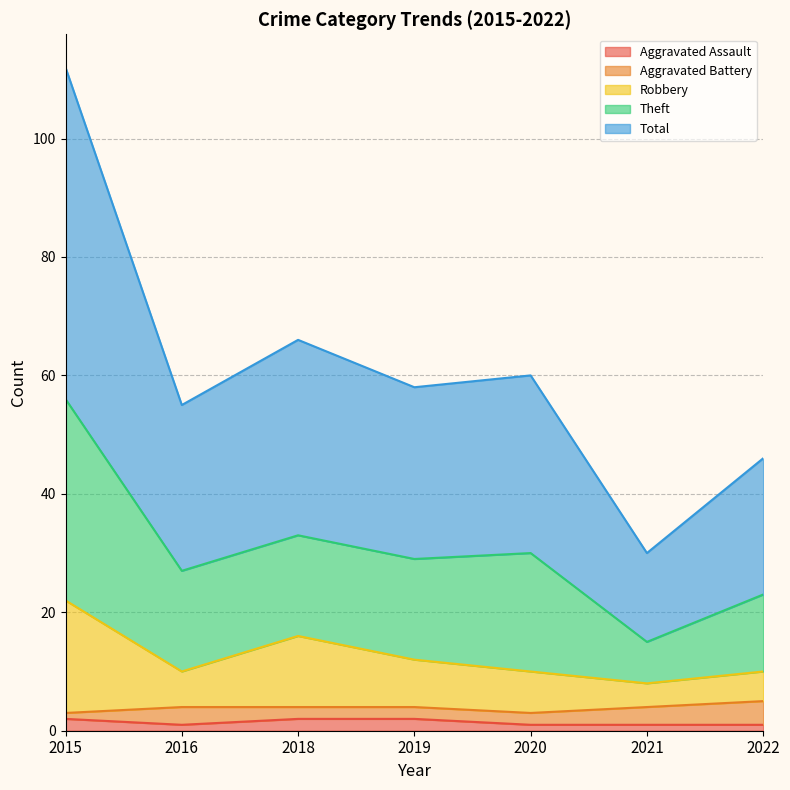

At which category is the sum across all series the highest?

2015